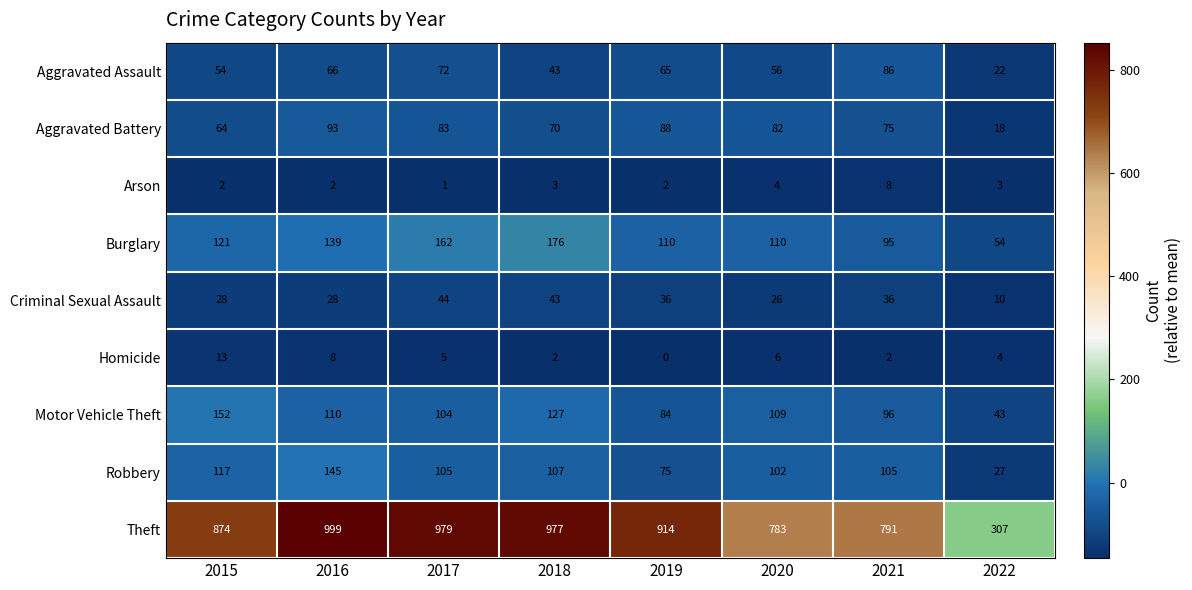

What is the difference between the second highest and minimum values in the Theft series?

672